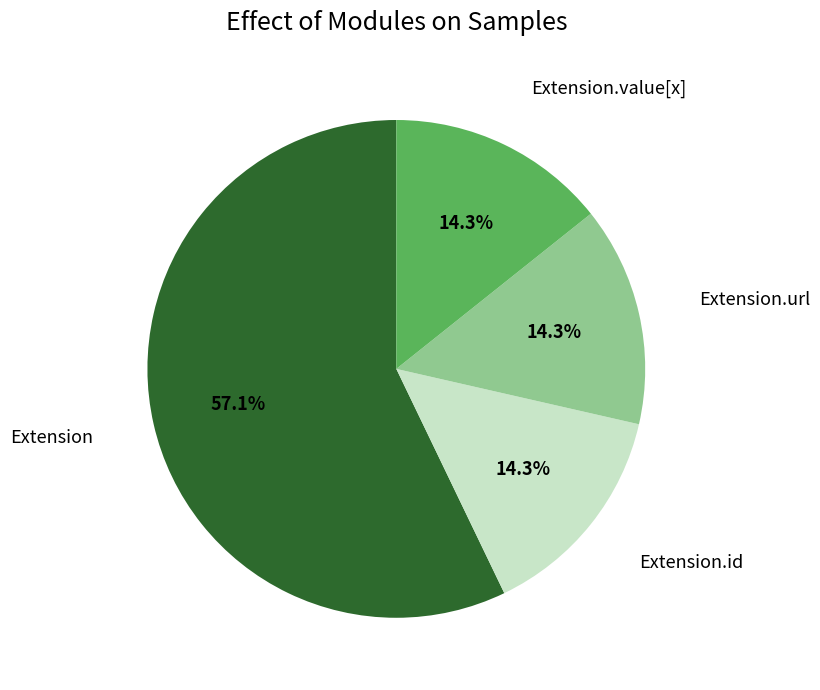

How many slices are in this pie chart?

4